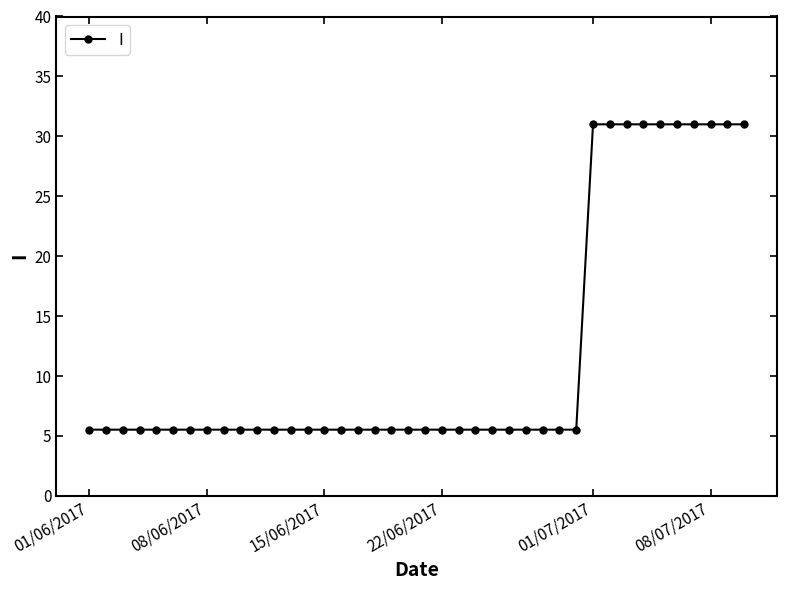

What is the maximum value shown in the chart?

31.0